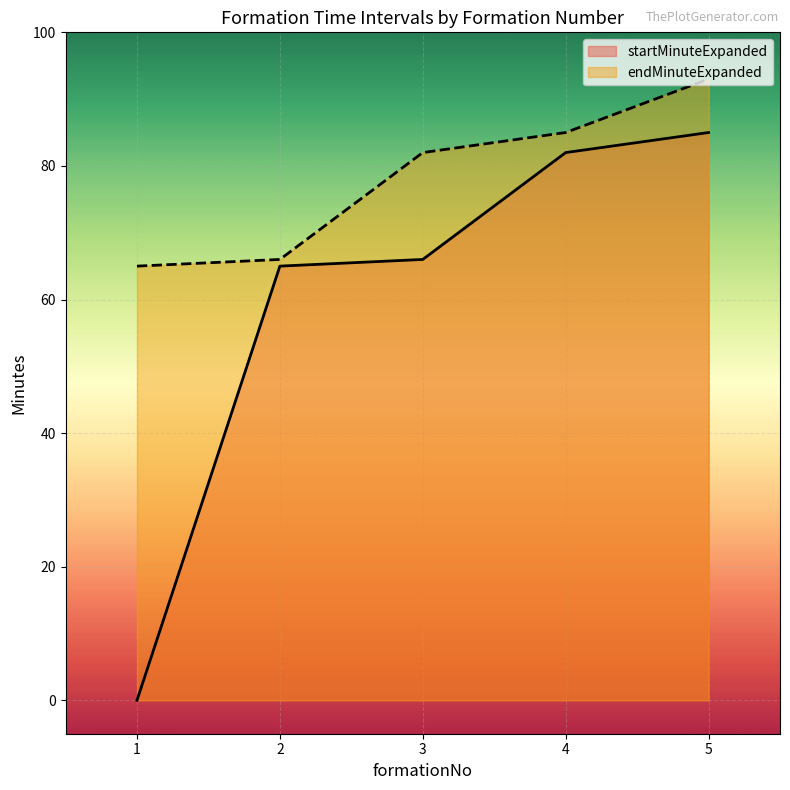

What is the difference between the highest and lowest values at 2?

1